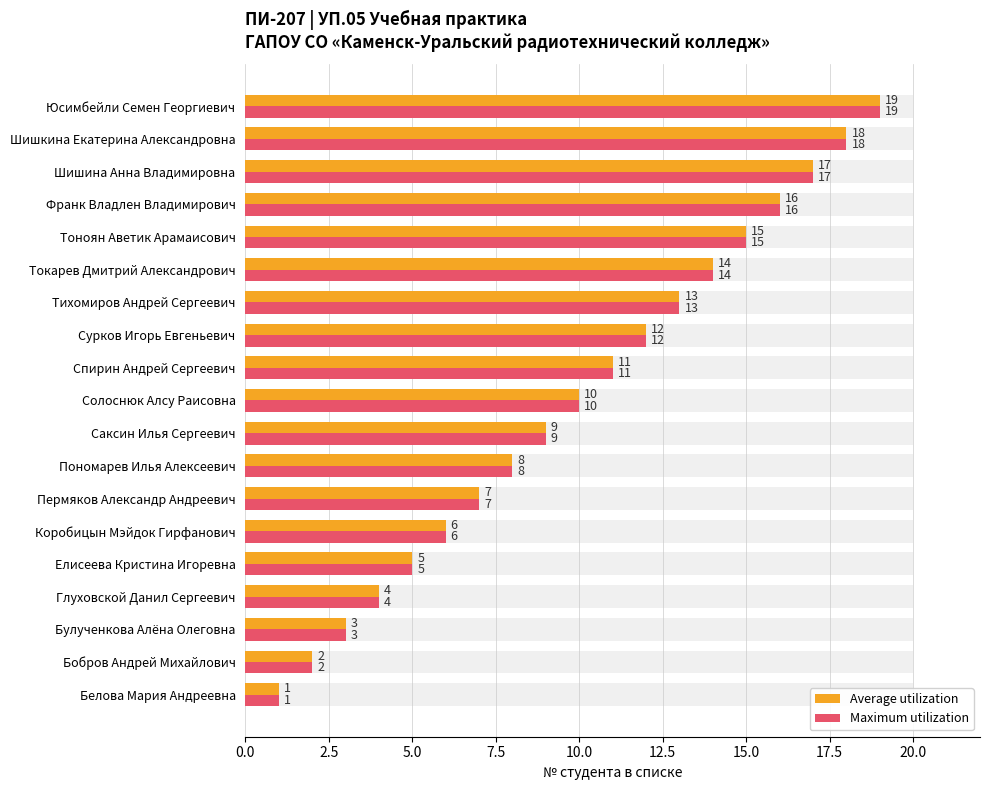

Between Шишина Анна Владимировна and Глуховской Данил Сергеевич, which is larger?

Шишина Анна Владимировна